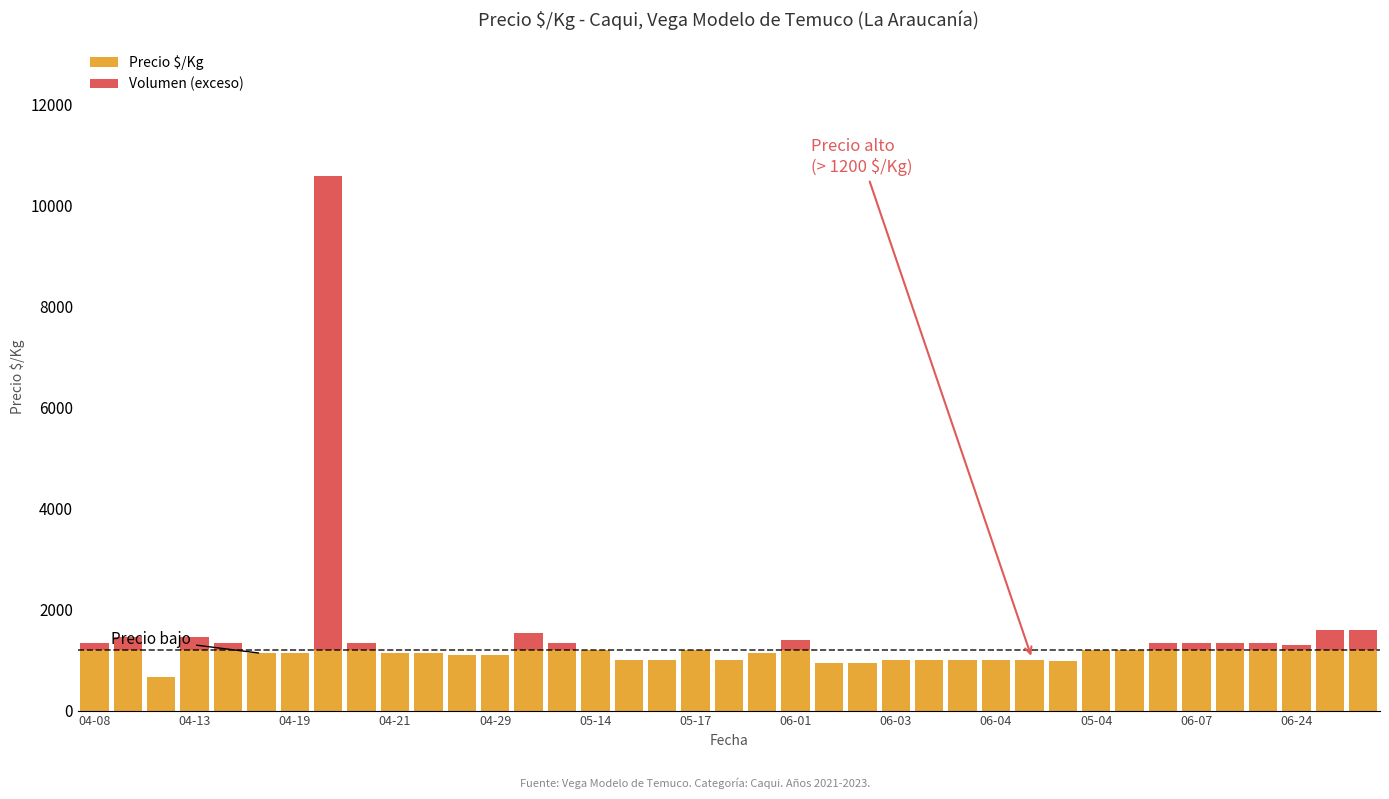

Reading left to right, transcribe all the data shown in this chart.

Precio $/Kg: 1333	1467	667	1467	1333	1133	1133	10583	1333	1133	1133	1095	1098	1533	1333	1200	1000	1000	1200	1000	1133	1389	933	933	1000	1000	1000	1000	1000	976	1200	1200	1333	1333	1333	1333	1293	1600	1600
Volumen (exceso): 133	267	0	267	133	0	0	9383	133	0	0	0	0	333	133	0	0	0	0	0	0	189	0	0	0	0	0	0	0	0	0	0	133	133	133	133	93	400	400